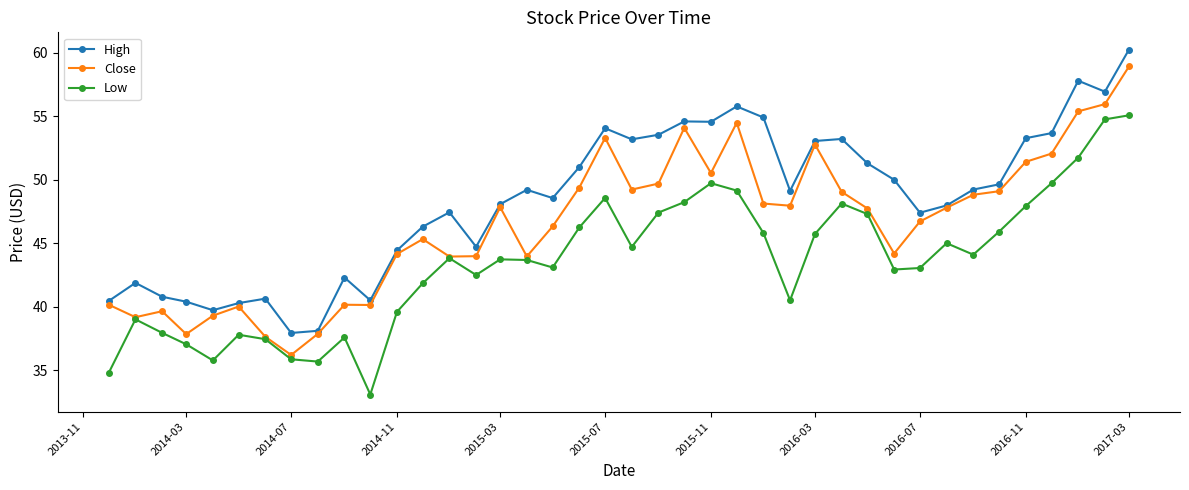

What is the smallest value displayed?

33.1